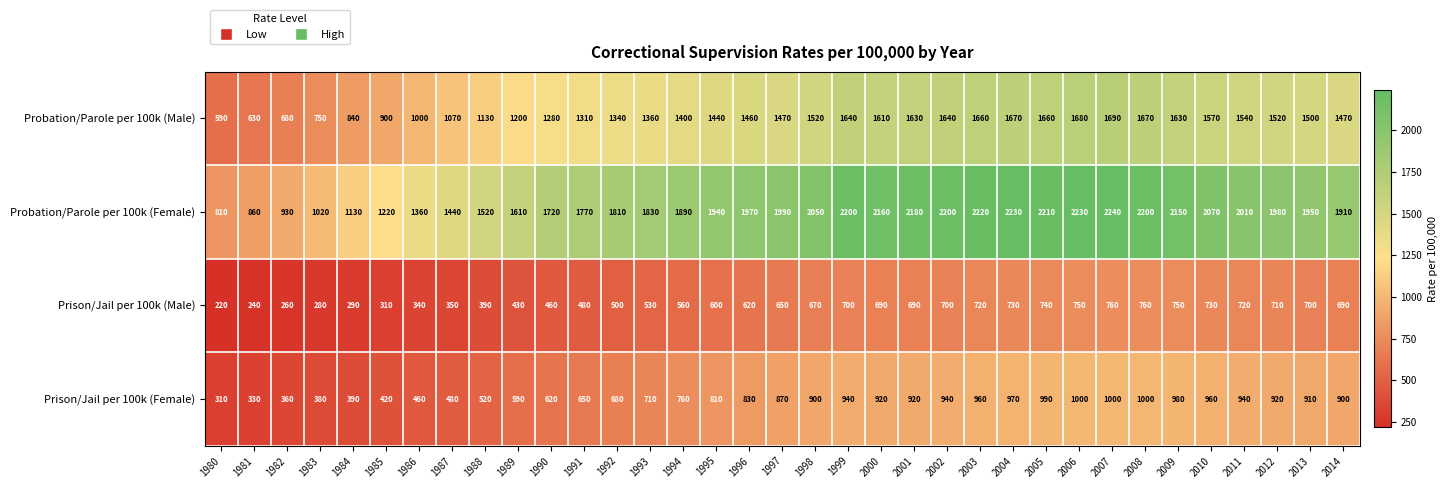

At how many categories does at least one series exceed 1370?

28